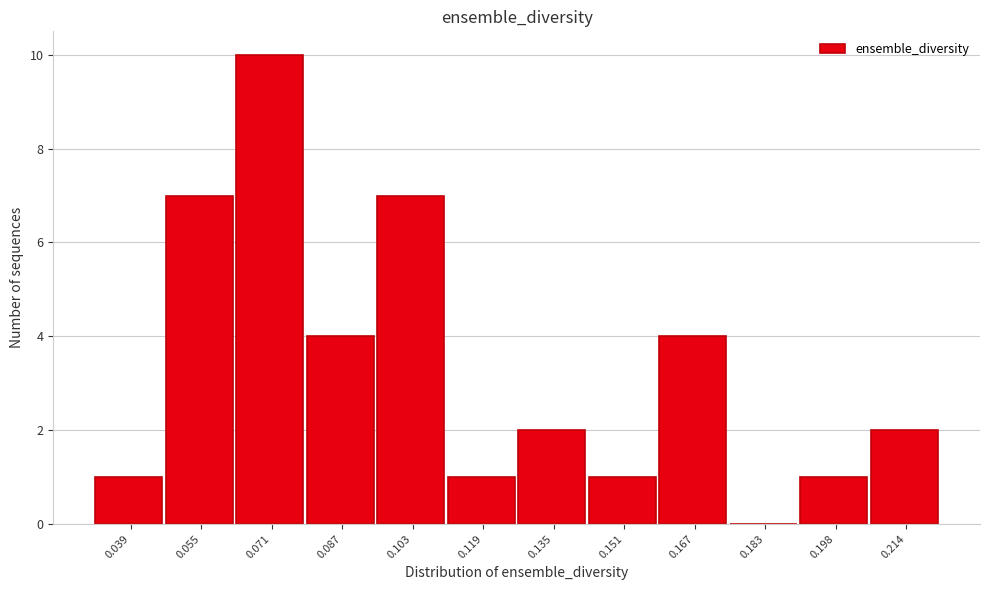

Reading left to right, list every bar in this chart as the range it spans on the x-axis followed by its height. Neither the bar edges nor the heights are printed on the chart, so give them approximately, as read against the axes.

0.032 to 0.046: 1
0.046 to 0.062: 7
0.062 to 0.078: 10
0.078 to 0.094: 4
0.094 to 0.110: 7
0.110 to 0.126: 1
0.126 to 0.142: 2
0.142 to 0.158: 1
0.158 to 0.174: 4
0.174 to 0.190: 0
0.190 to 0.206: 1
0.206 to 0.222: 2